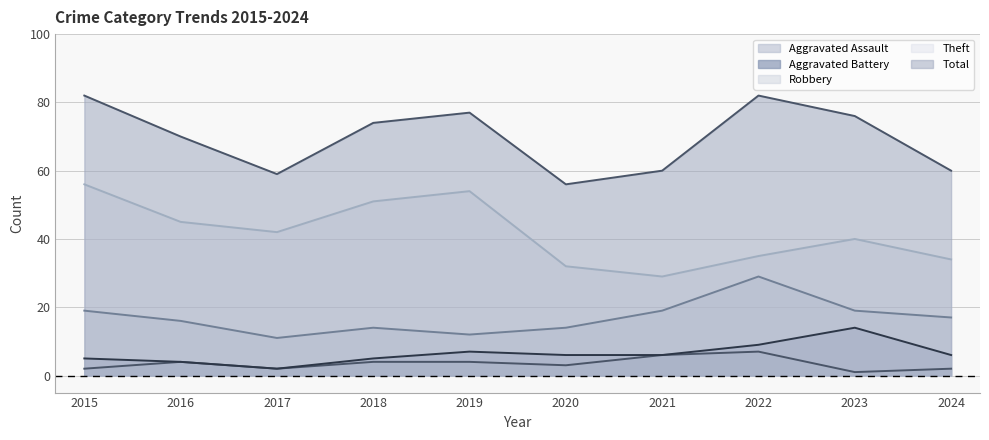

Where does the Aggravated Battery series first go above 6?

2019